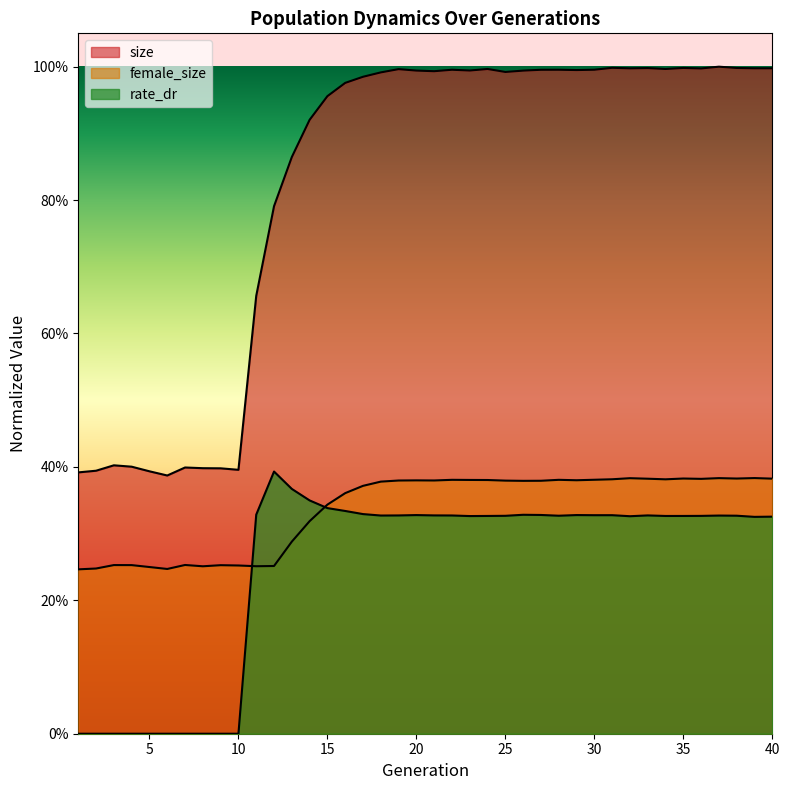

What is the difference between the highest and lowest values at 37?

0.7